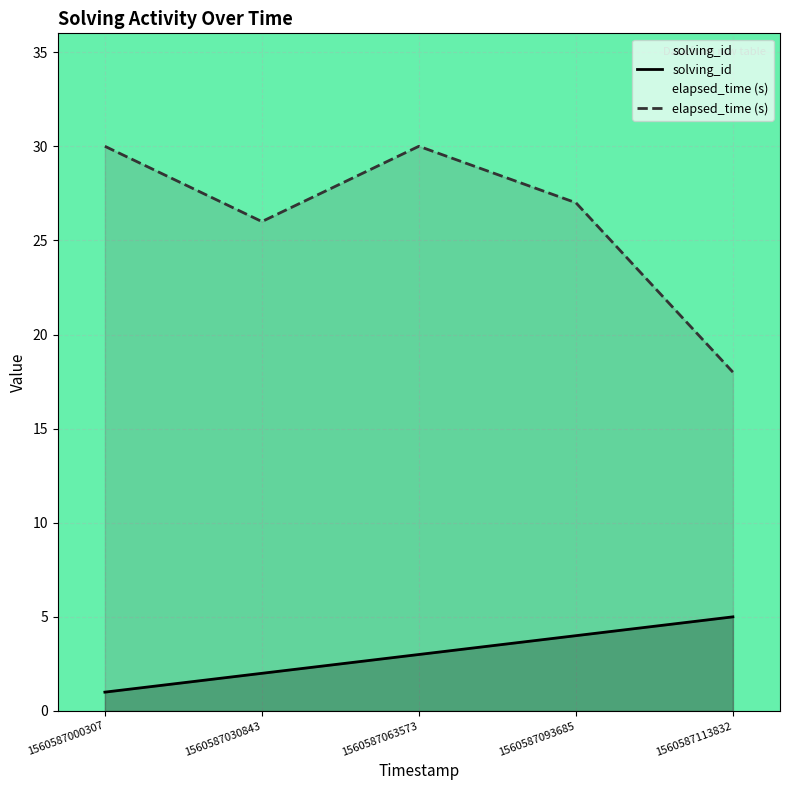

Where does the solving_id series first go above 3?

1560587093685